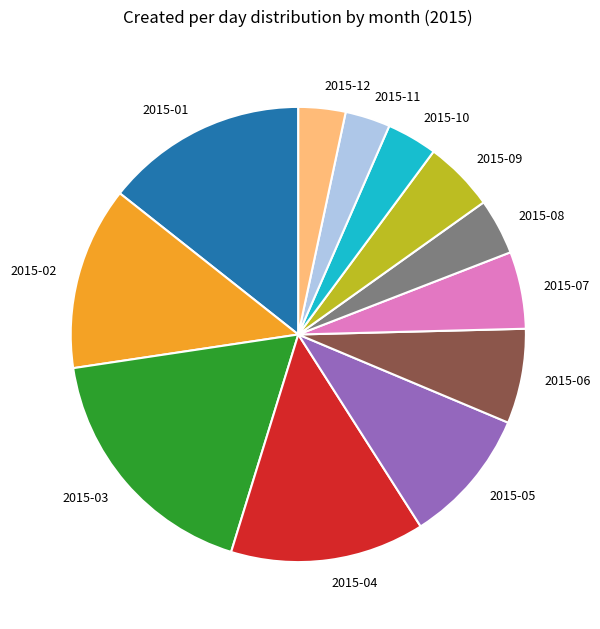

What is the ratio of the value at 2015-03 to the value at 2015-01?

1.2